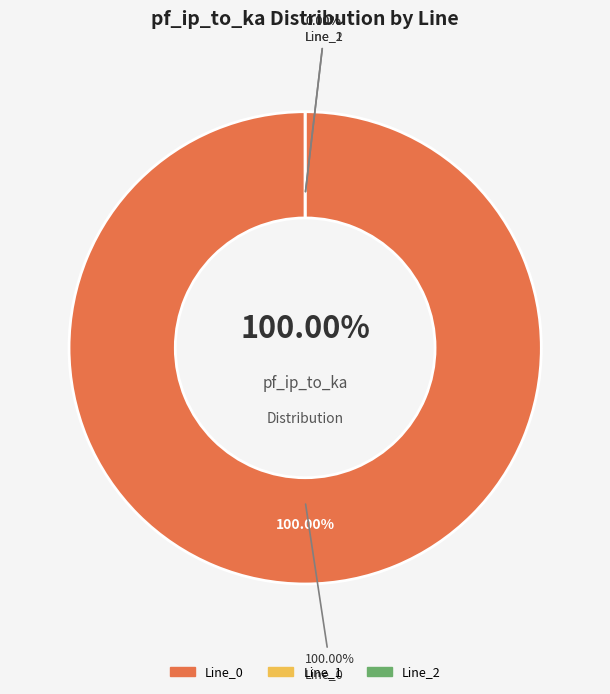

Is Line_1 the majority of the pie?

No